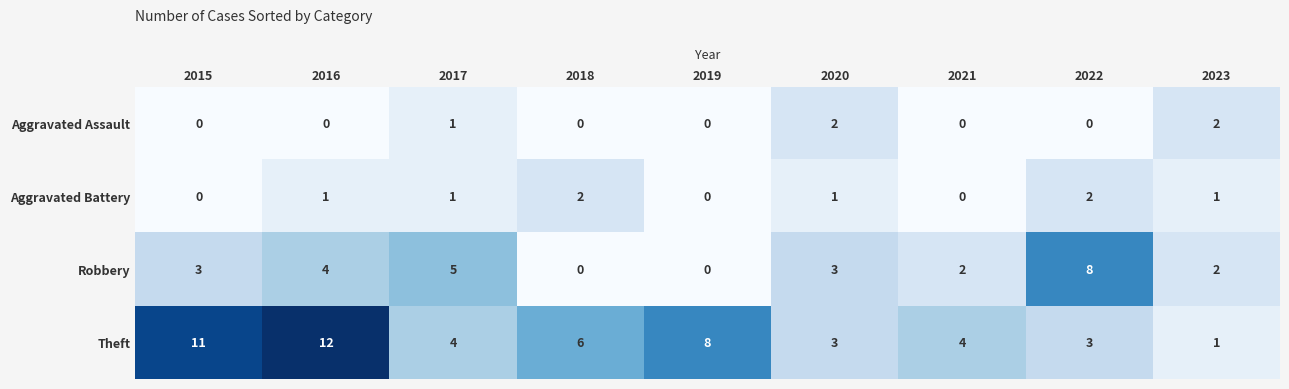

How many Aggravated Battery values are between 0 and 1?

7